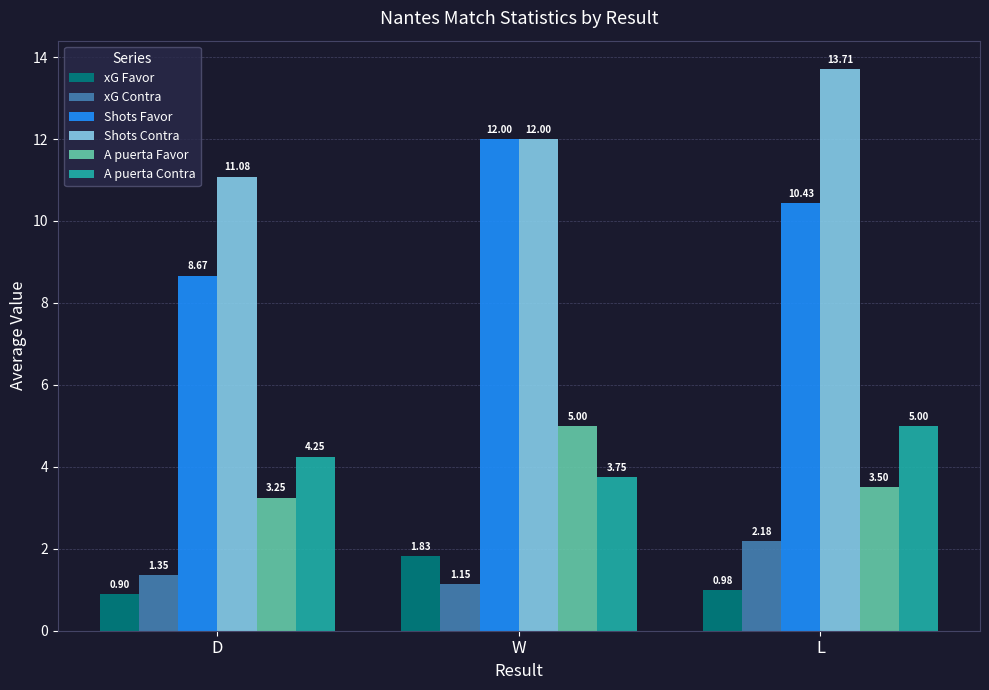

What is the label of the 3rd bar from the left?

L